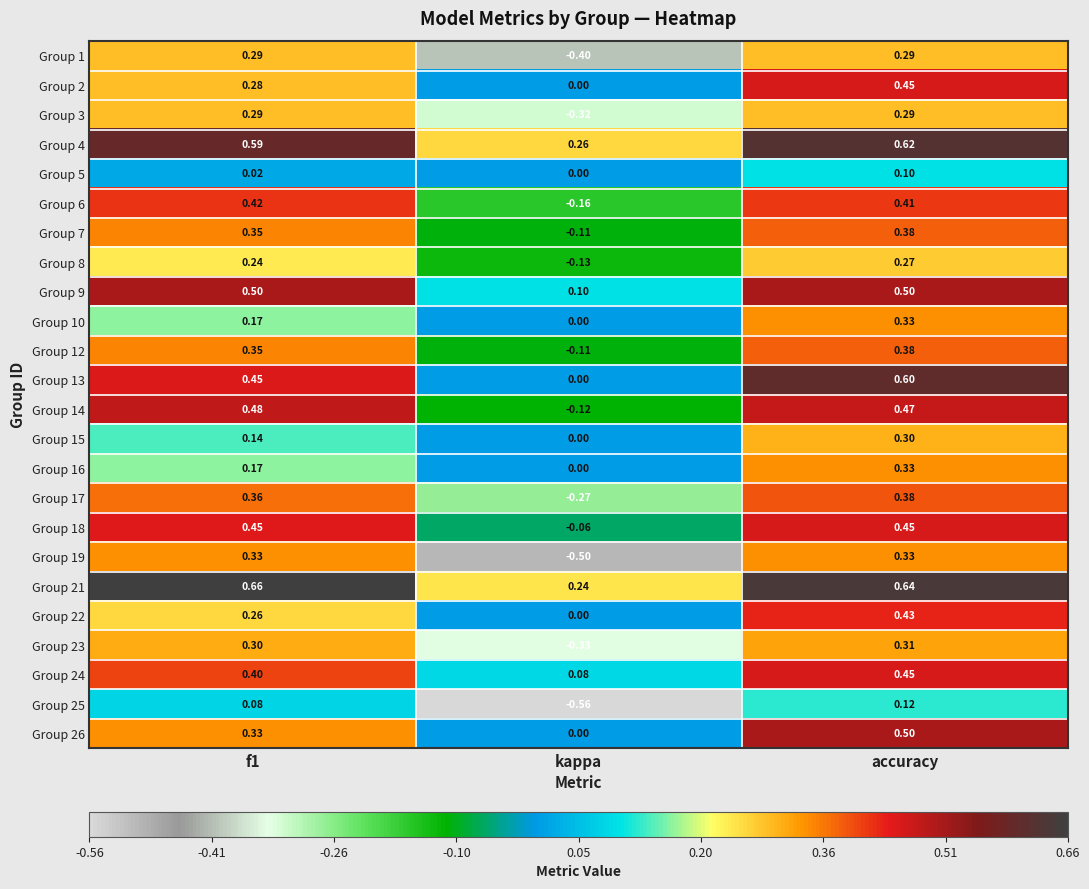

At which label is Group 12 closest to 0?

kappa